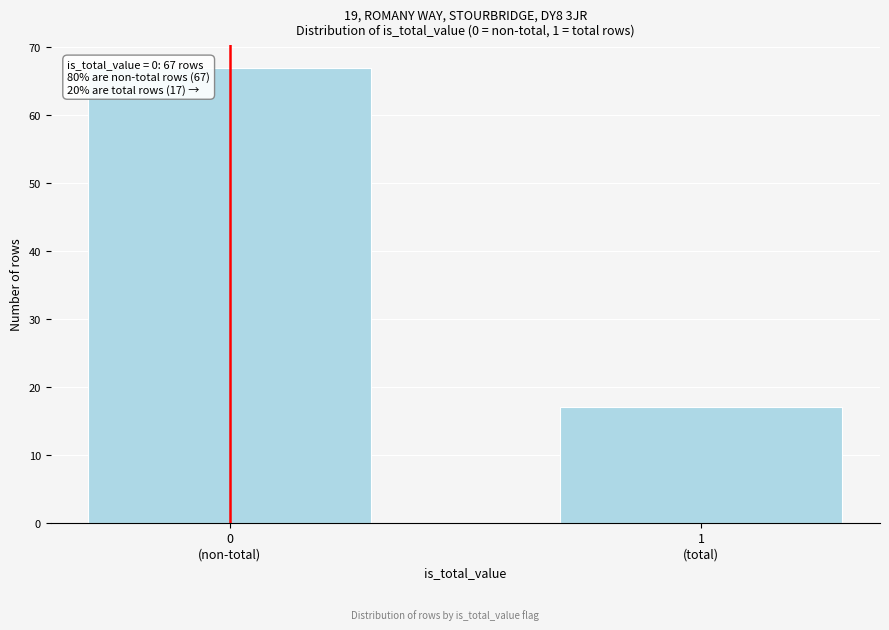

Reading left to right, list all the values displayed in this chart.

67	17